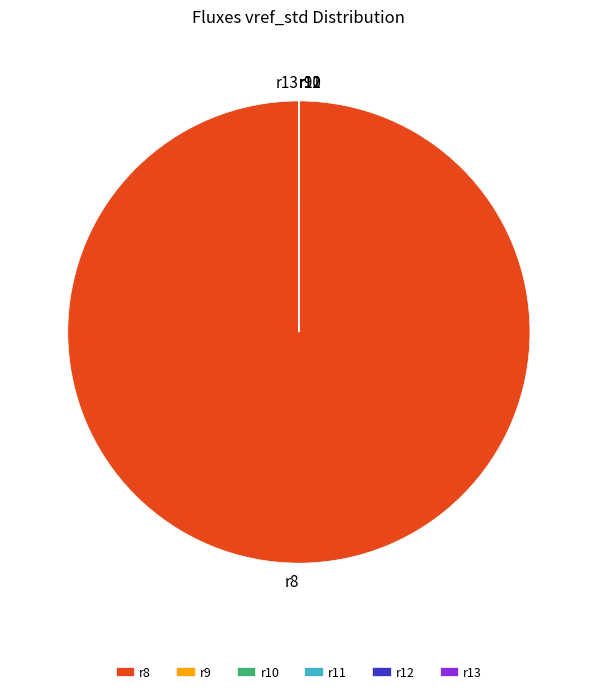

Which category has the biggest portion of the pie?

r8